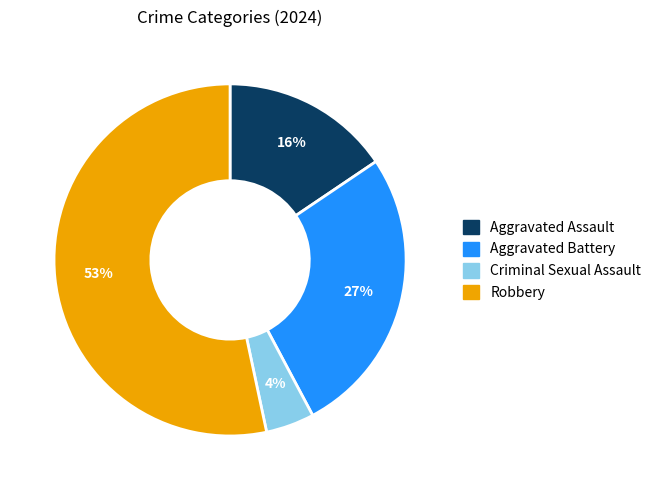

Is there a majority slice in this chart?

Yes